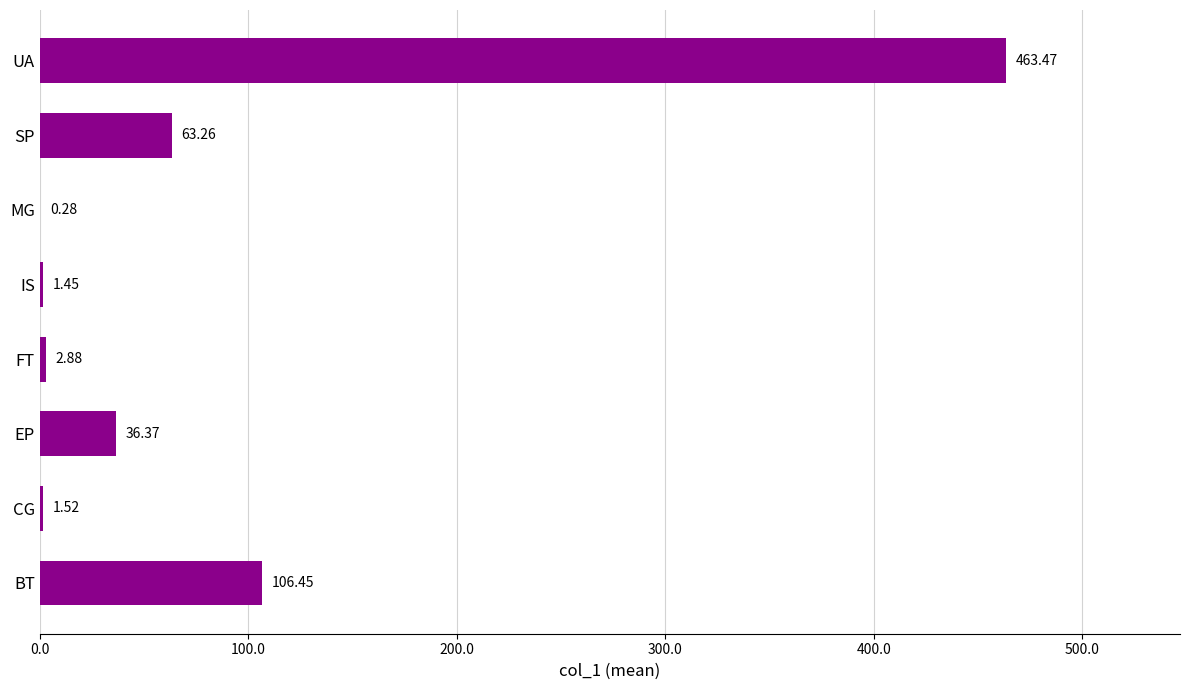

Where is the data nearest to the value 231?

BT